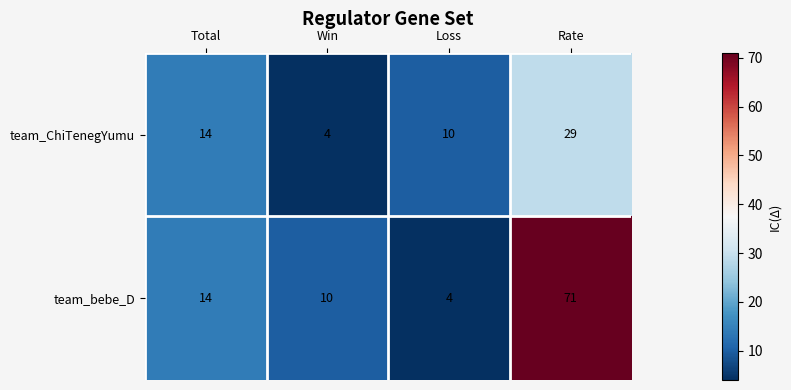

The value of team_bebe_D at Win is 10. True or false?

True